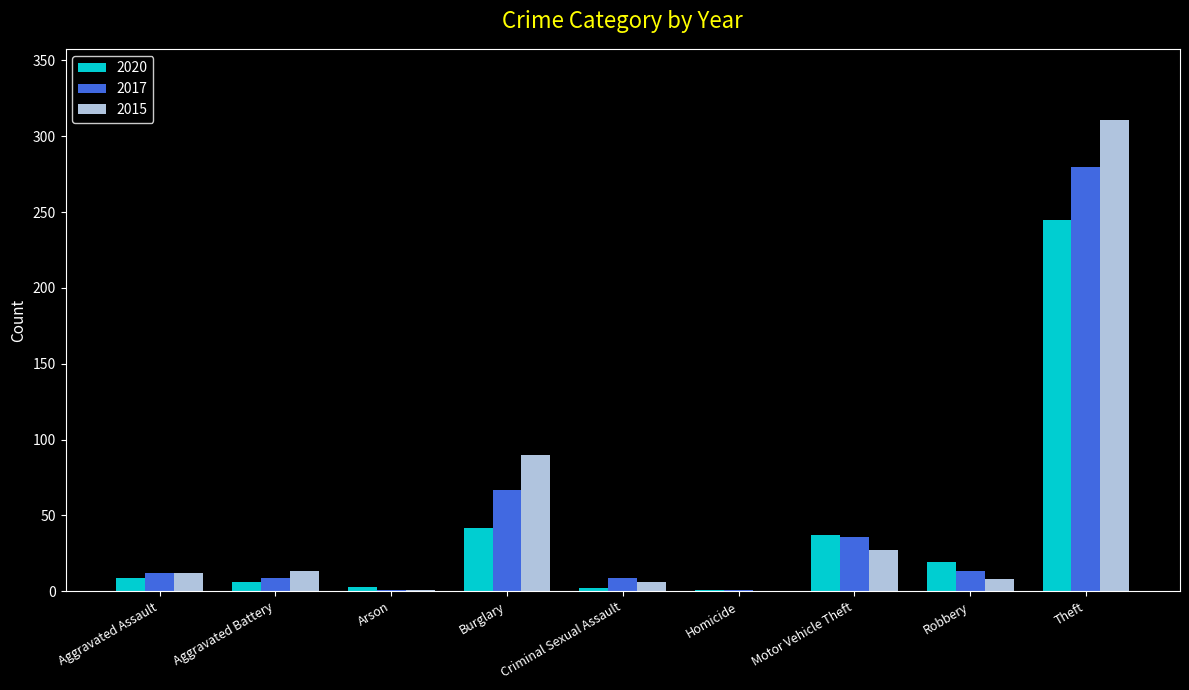

Which series has the largest total across all categories?

2015